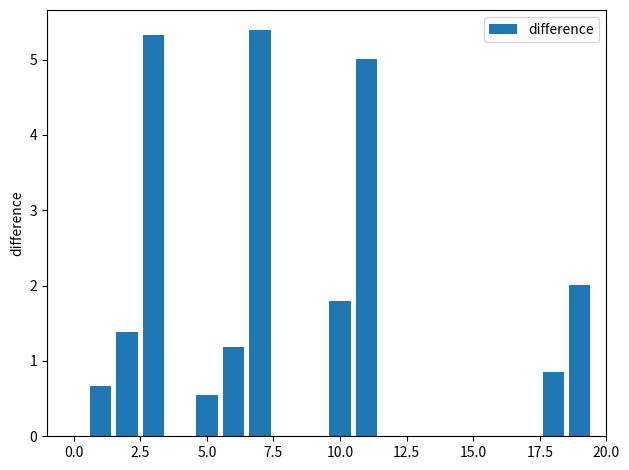

What is the sum of all values?

24.2